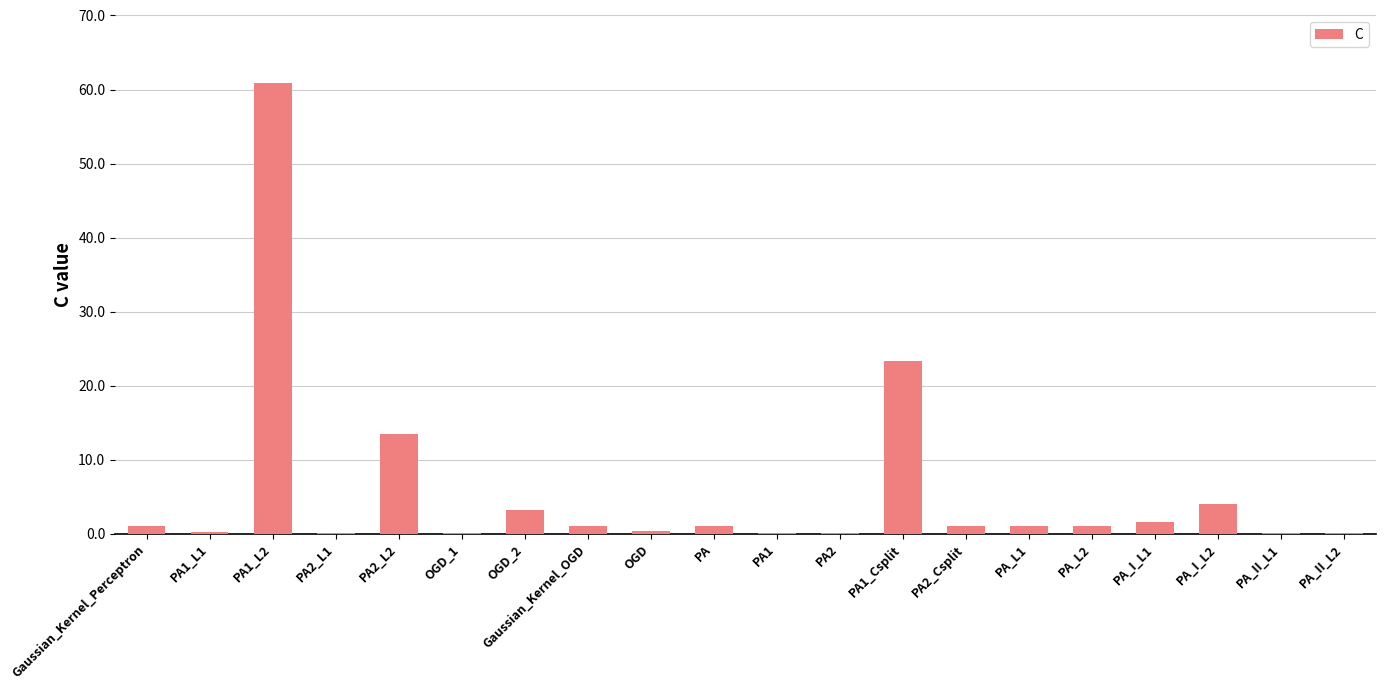

What is the sum of the values at PA2_L1 and PA_L1?

1.1